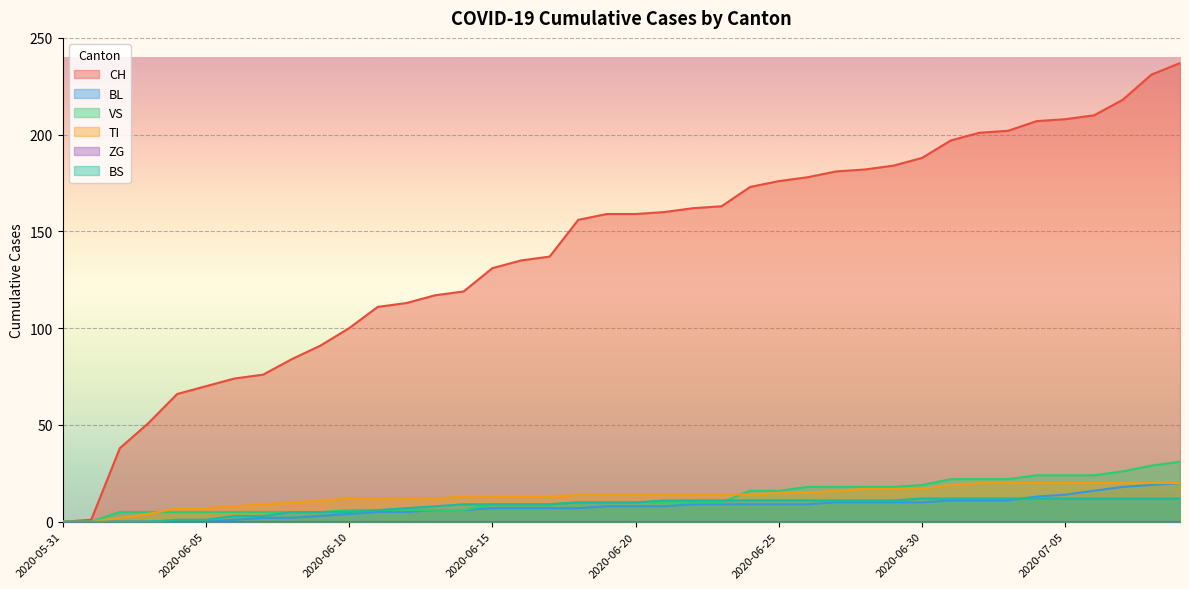

What is the value of the TI point at the 18th from the left?

13